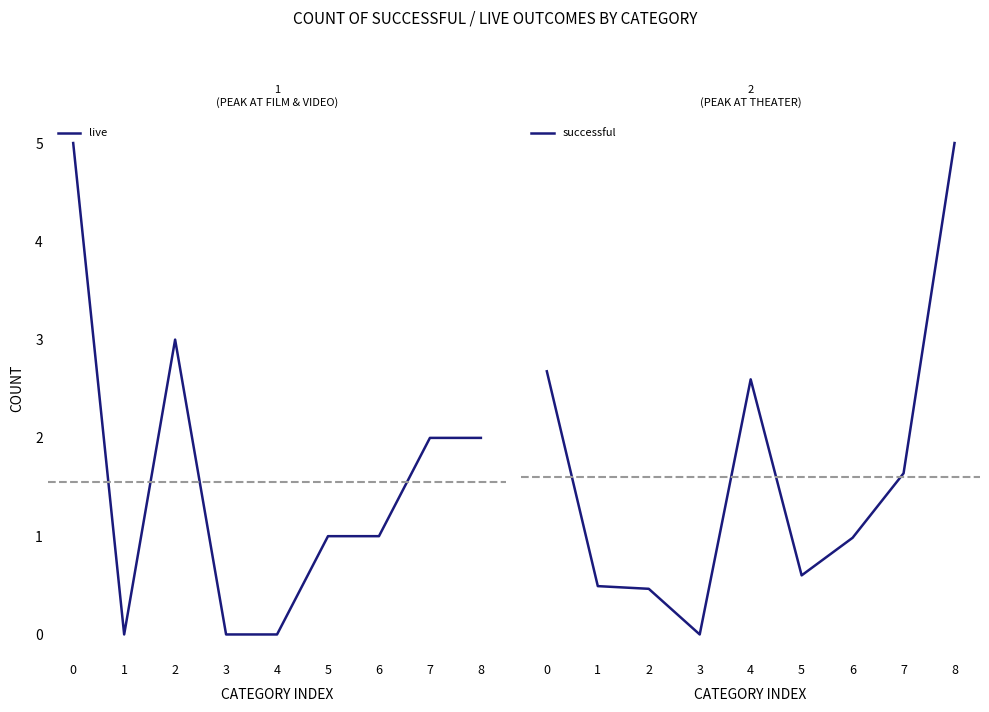

True or false: live and successful intersect in this chart.

False